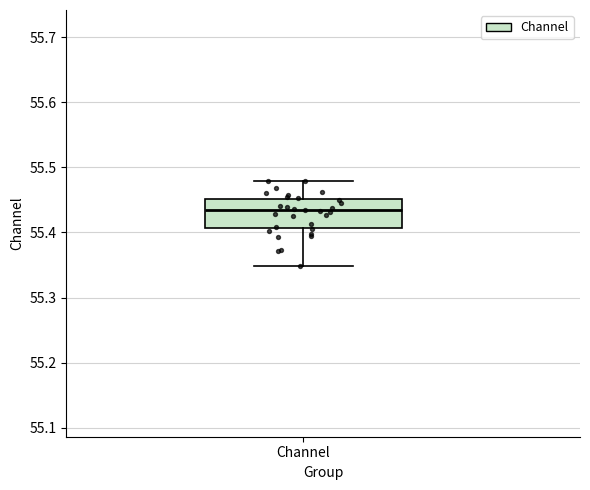

Read this box plot against the y-axis: the position of the median line, the range covered by the box, and the ends of both whiskers. The values are not printed on the chart, so give them approximately, as read against the axis.

median 55.43, box 55.41 to 55.45, whiskers 55.35 to 55.48